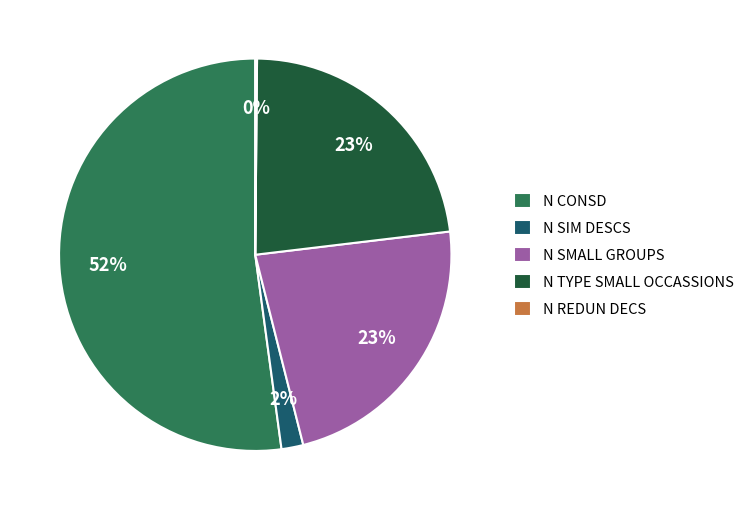

What is the ratio of the value at N SMALL GROUPS to the value at N TYPE SMALL OCCASSIONS?

1.0